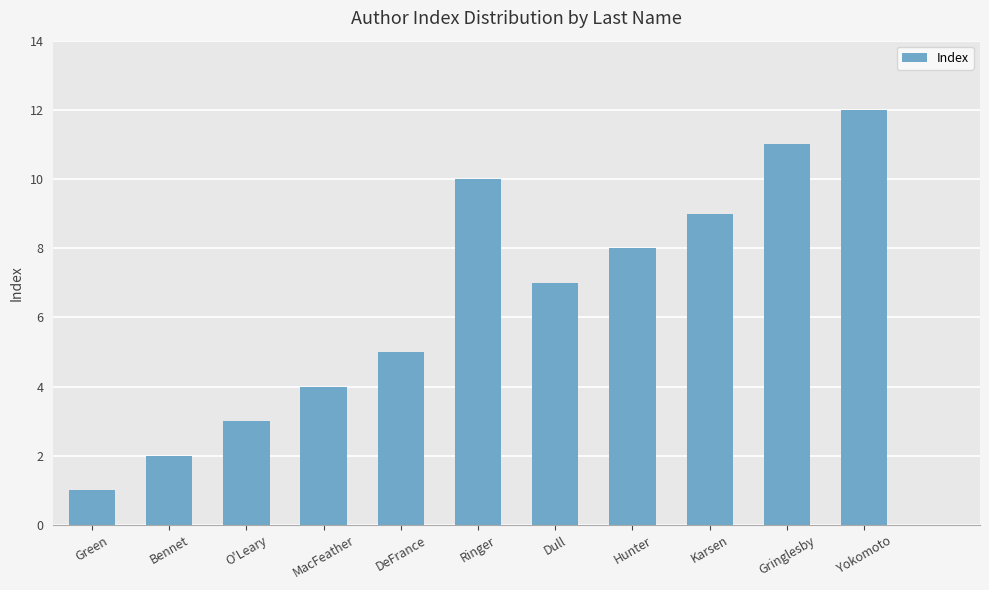

What is the value of the 3rd bar from the left?

3